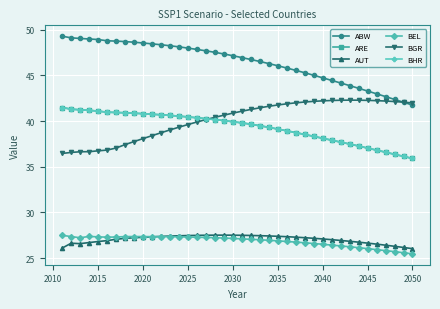

What is the difference between the maximum and minimum values in the BEL series?

2.0